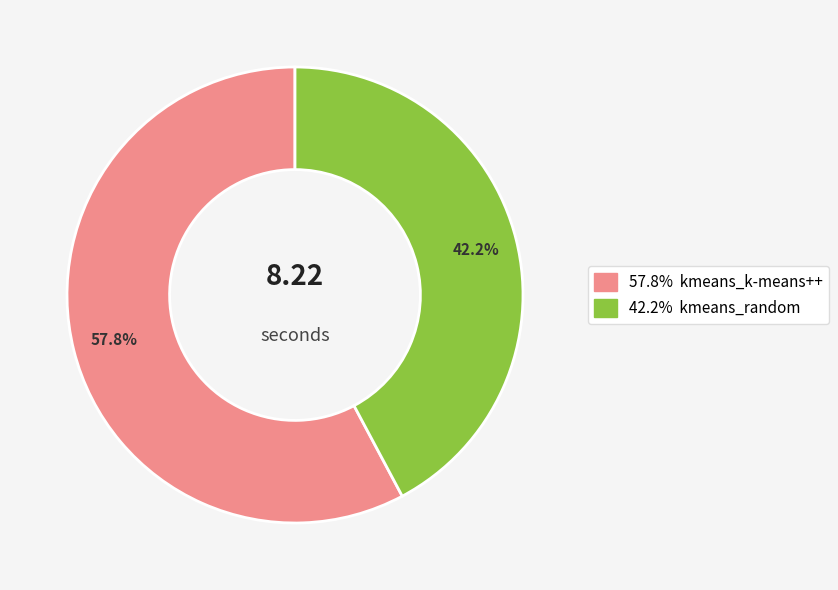

To the nearest percent, what is the difference between the largest and smallest slice percentages?

16%